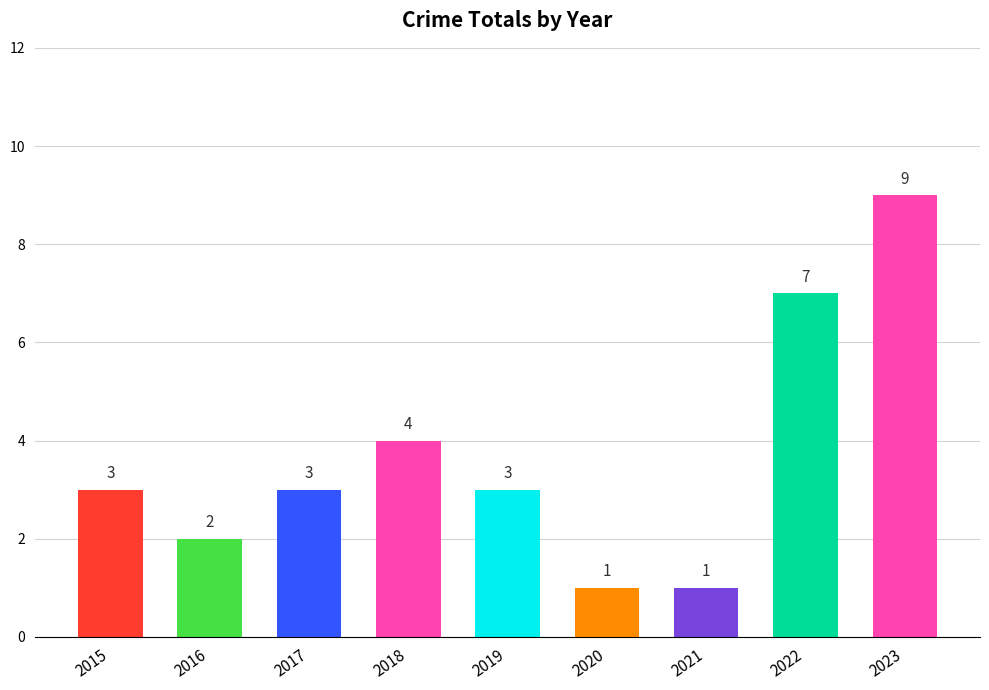

What is the ratio of the value at 2018 to the value at 2017?

1.3